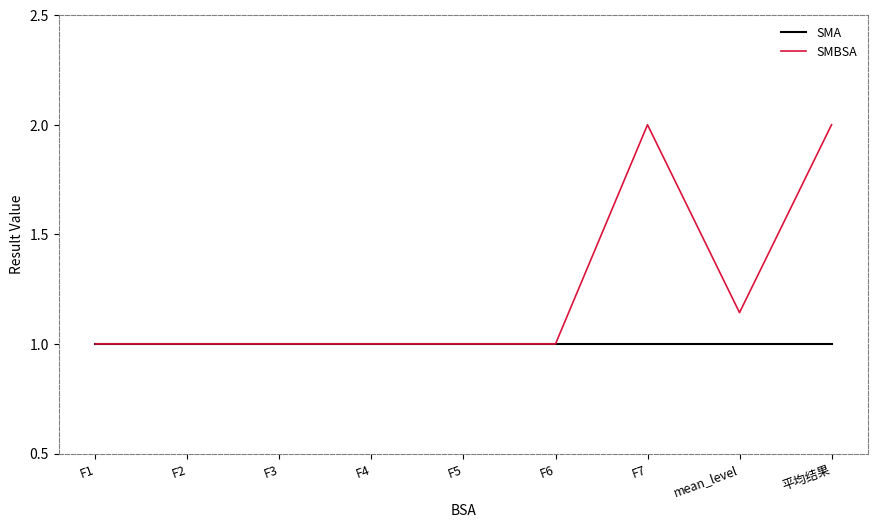

Rank the series by their maximum value, from lowest to highest.

SMA, SMBSA